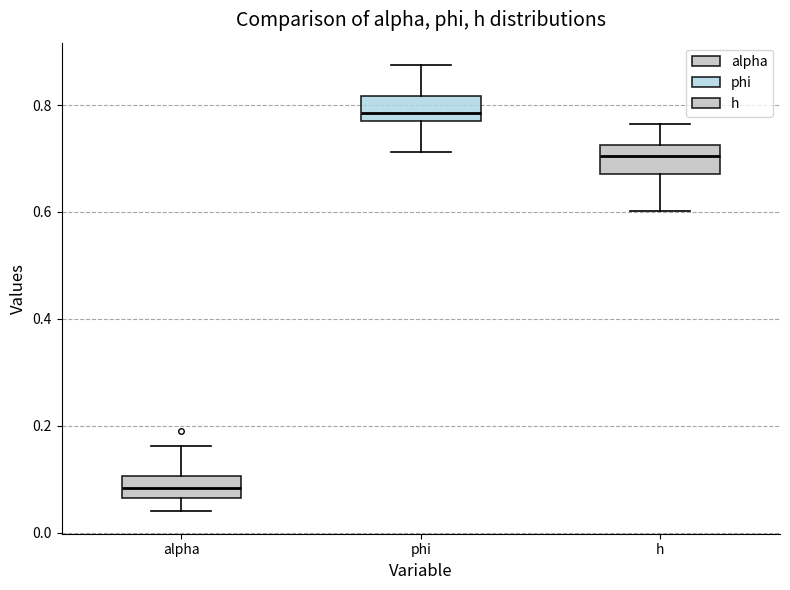

Reading left to right, read every box against the y-axis: the position of its median line, the range the box covers, and the ends of its whiskers. The values are not printed on the chart, so give them approximately, as read against the axis.

alpha: median 0.08, box 0.06 to 0.10, whiskers 0.04 to 0.16
phi: median 0.78, box 0.76 to 0.82, whiskers 0.72 to 0.88
h: median 0.70, box 0.68 to 0.72, whiskers 0.60 to 0.76